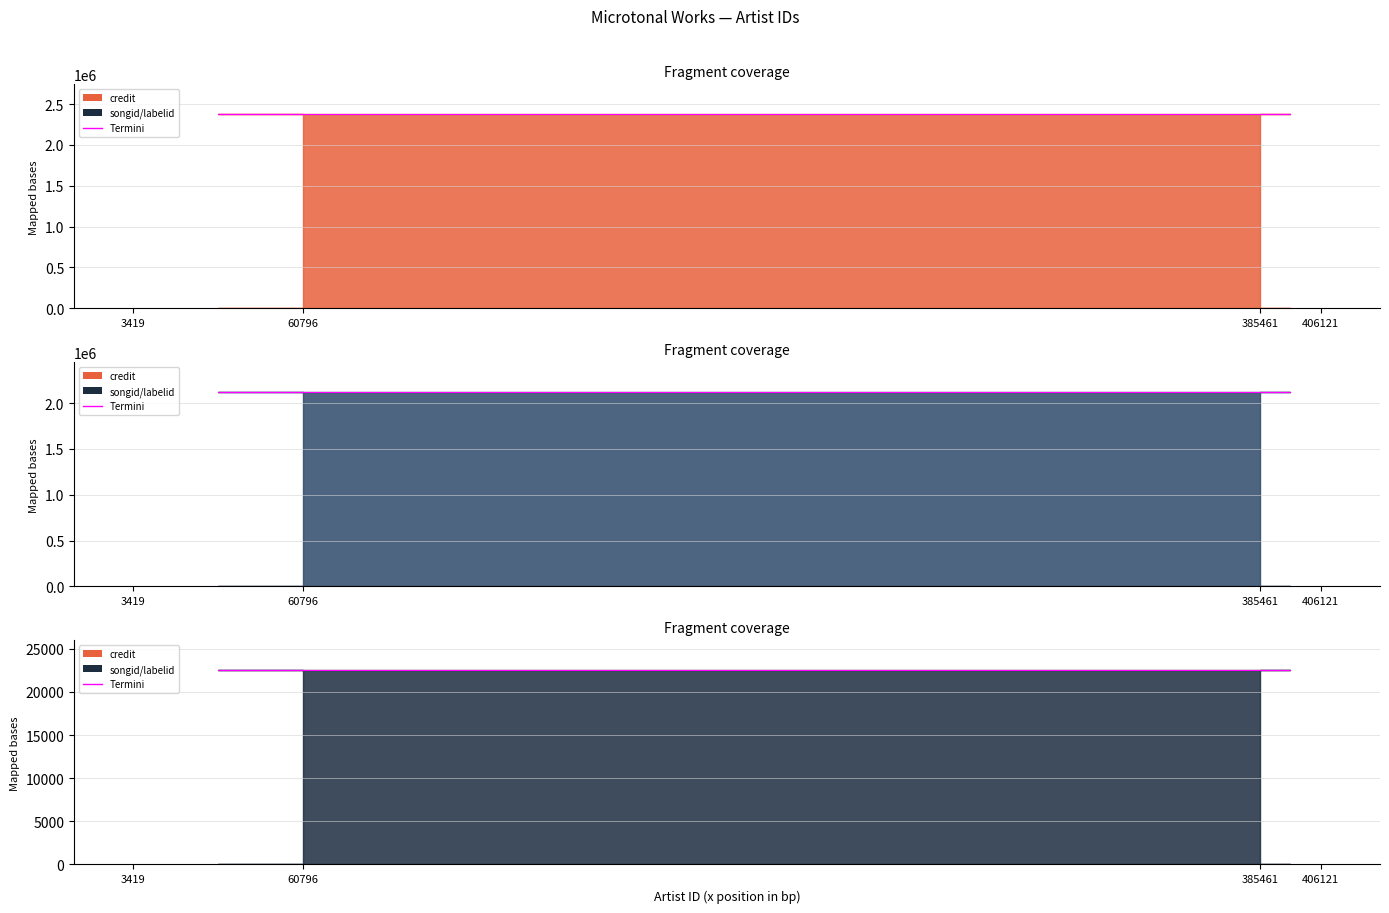

Count the number of data series in this chart.

3